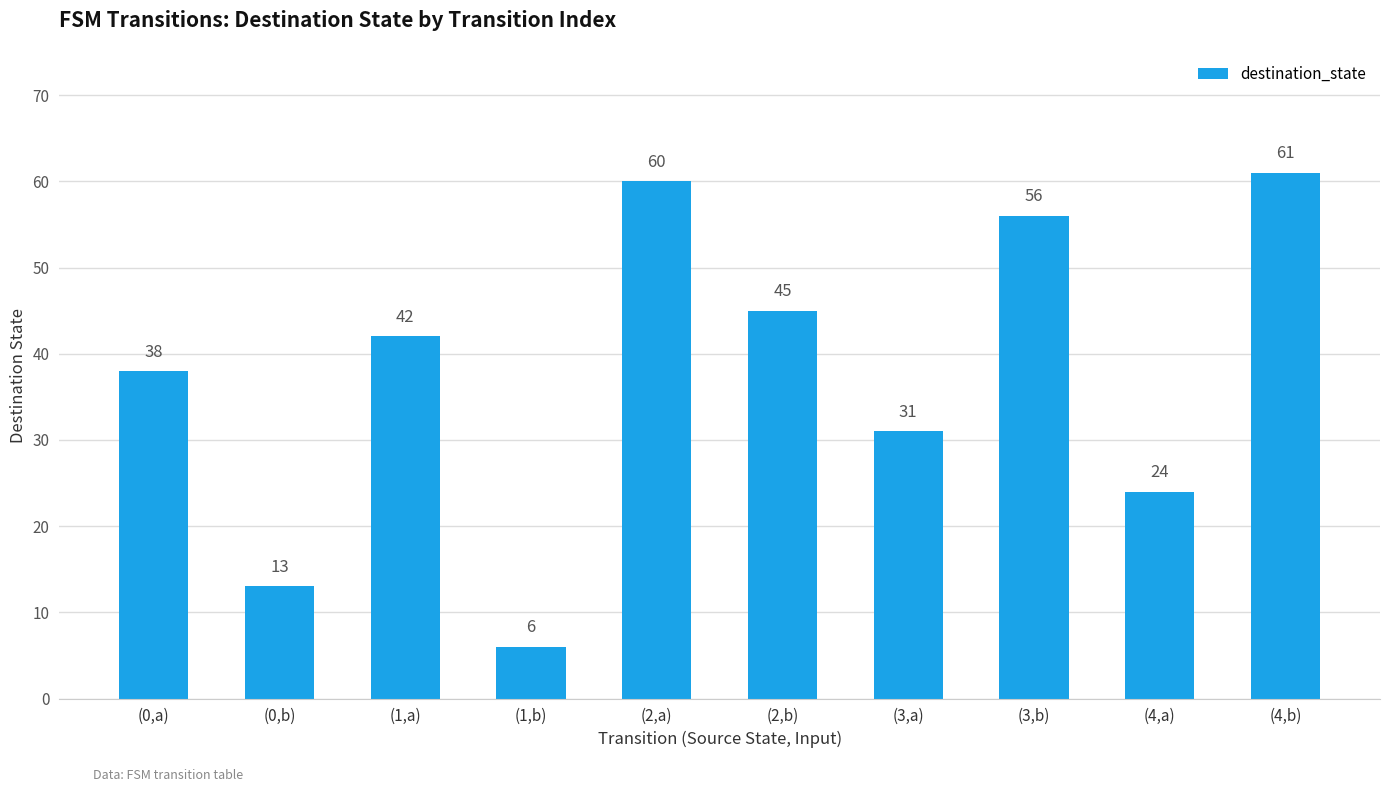

What is the label of the 8th bar from the left?

(3,b)